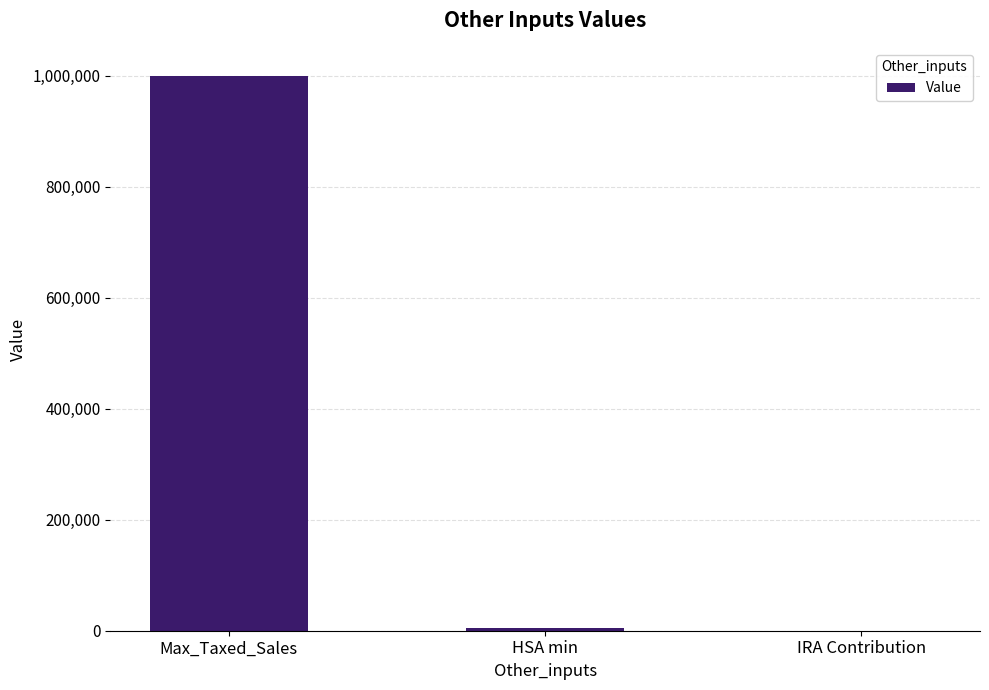

What is the sum of all values?

1005000